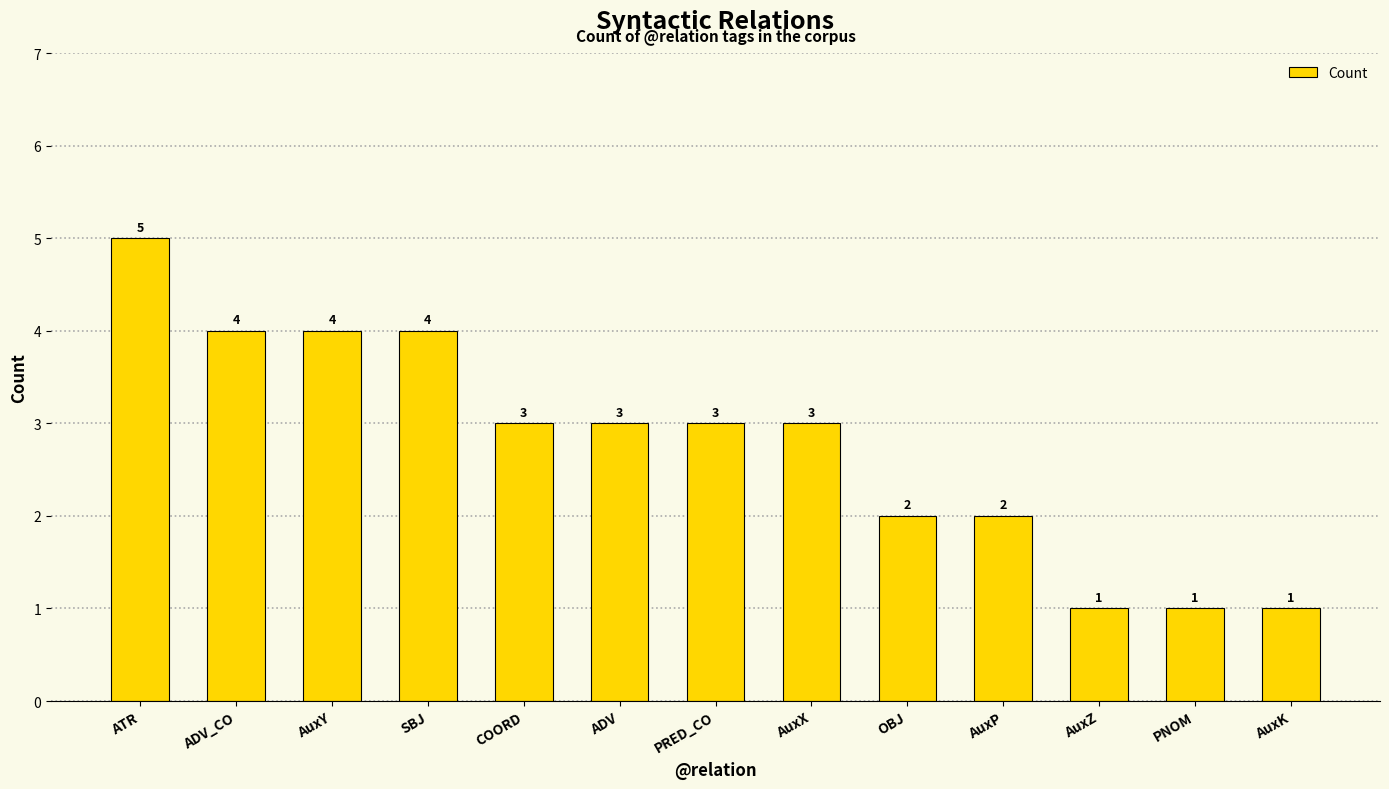

Reading left to right, transcribe all the data shown in this chart.

ATR=5	ADV_CO=4	AuxY=4	SBJ=4	COORD=3	ADV=3	PRED_CO=3	AuxX=3	OBJ=2	AuxP=2	AuxZ=1	PNOM=1	AuxK=1